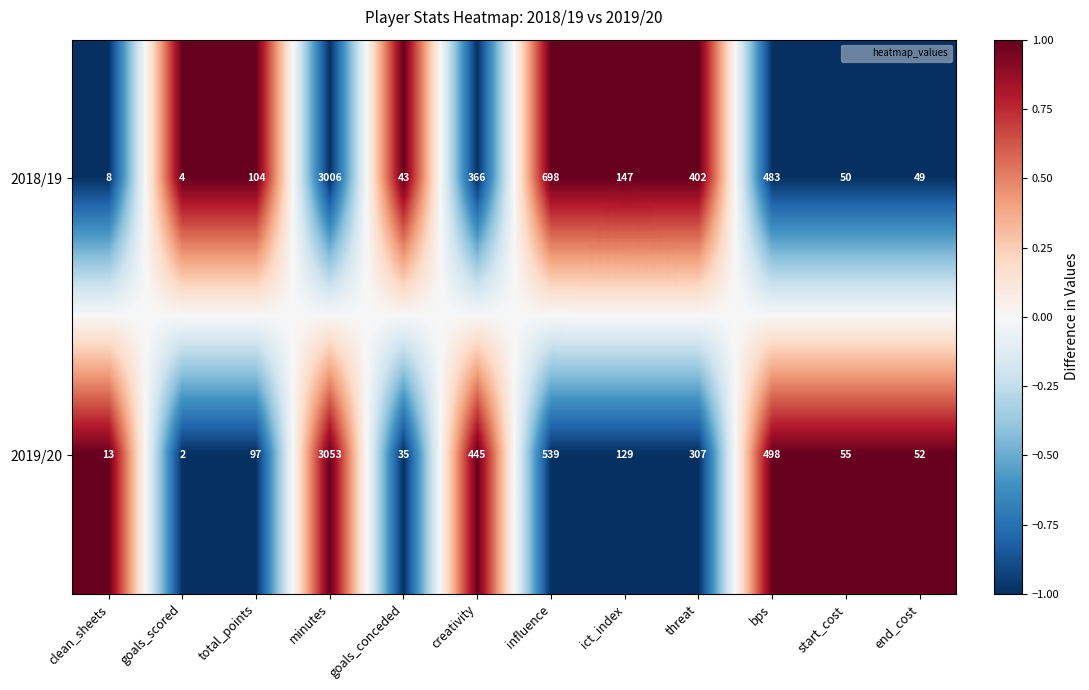

What is the difference between the highest and lowest values at goals_conceded?

8